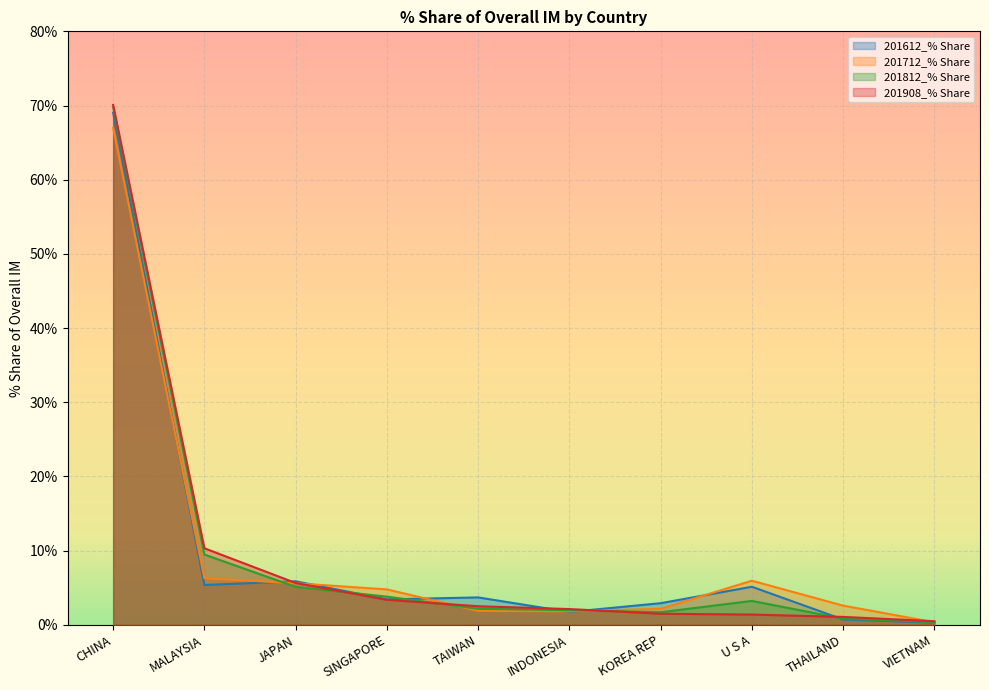

What is the sum of the 201812_% Share values at JAPAN and CHINA?

74.9